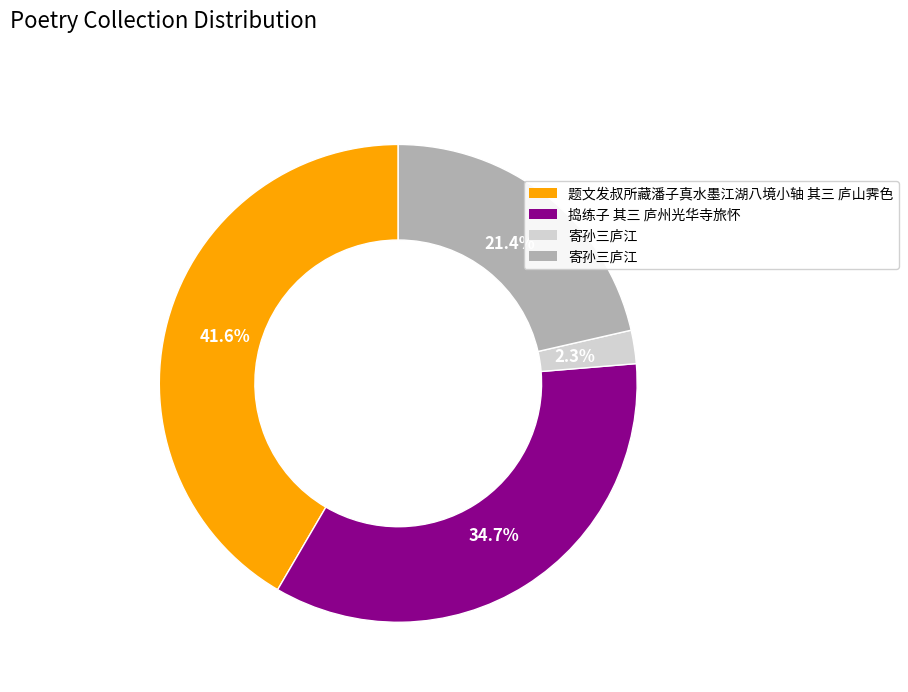

Does any single category account for the majority?

No